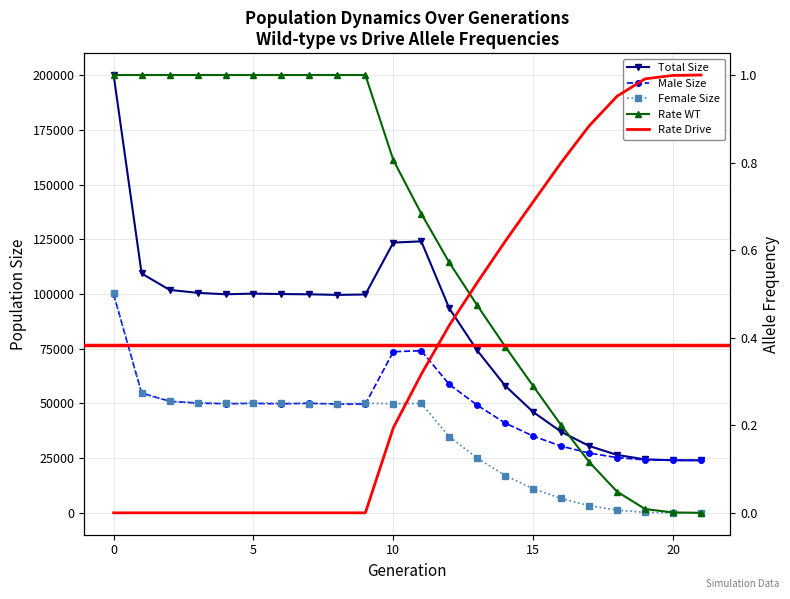

Rank the series by their maximum value, from highest to lowest.

size, female_size, male_size, rate_wt, rate_drive